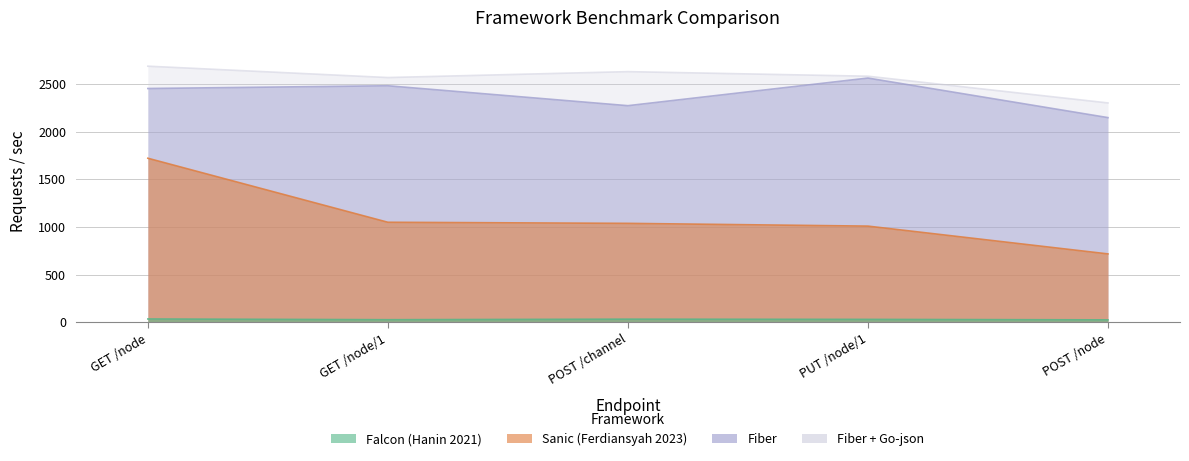

What is the difference between the Fiber + Go-json values at POST /channel and GET /node/1?

62.1